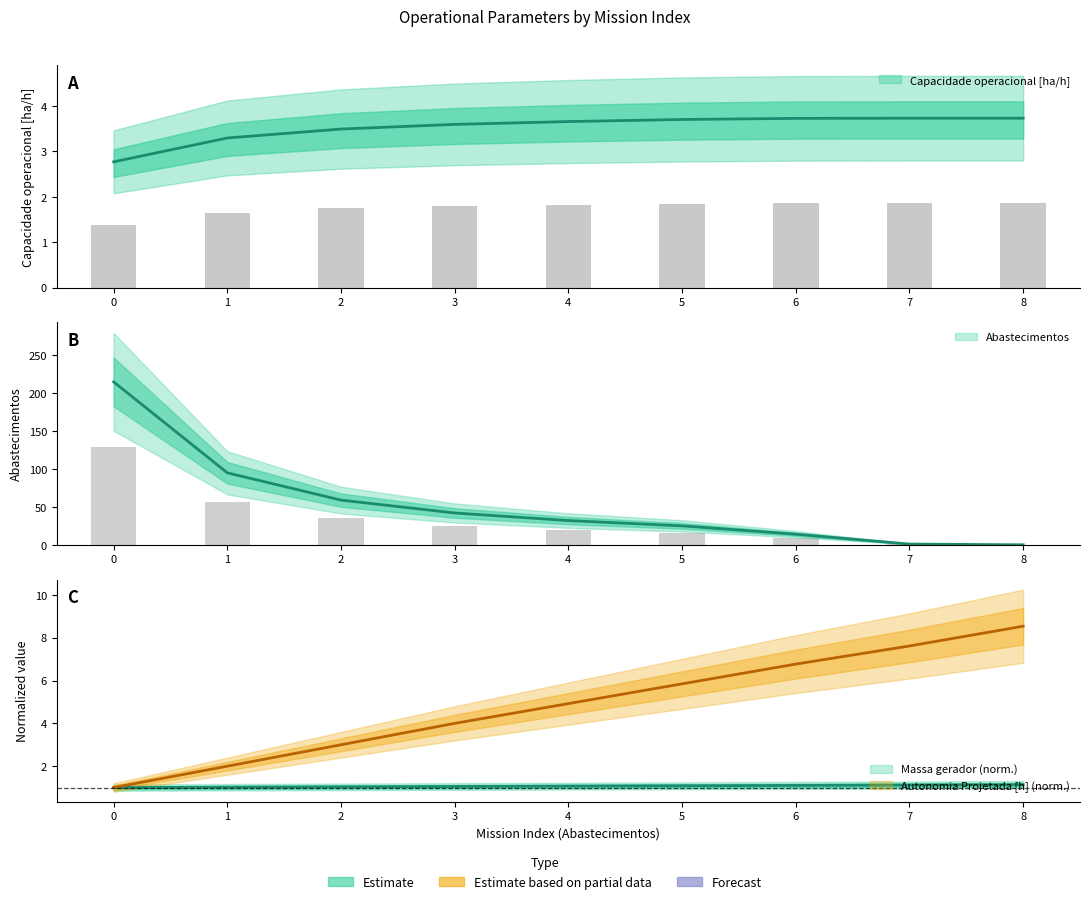

How many values in the Abastecimentos series are below 32?

4